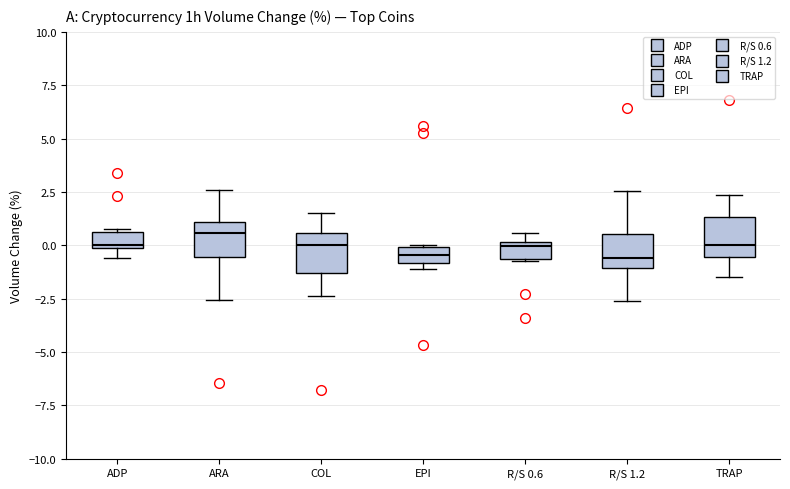

Where is the lower edge of the box for ADP on the y-axis? The values are not printed on the chart, so give them approximately, as read against the axis.

0.0